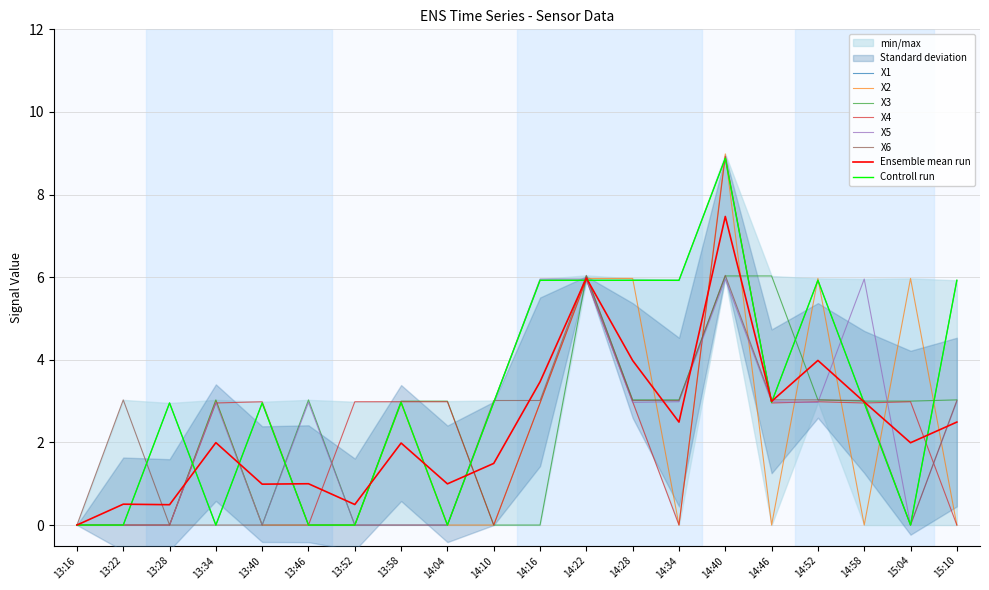

How many interior local valleys does the X2 series have?

3